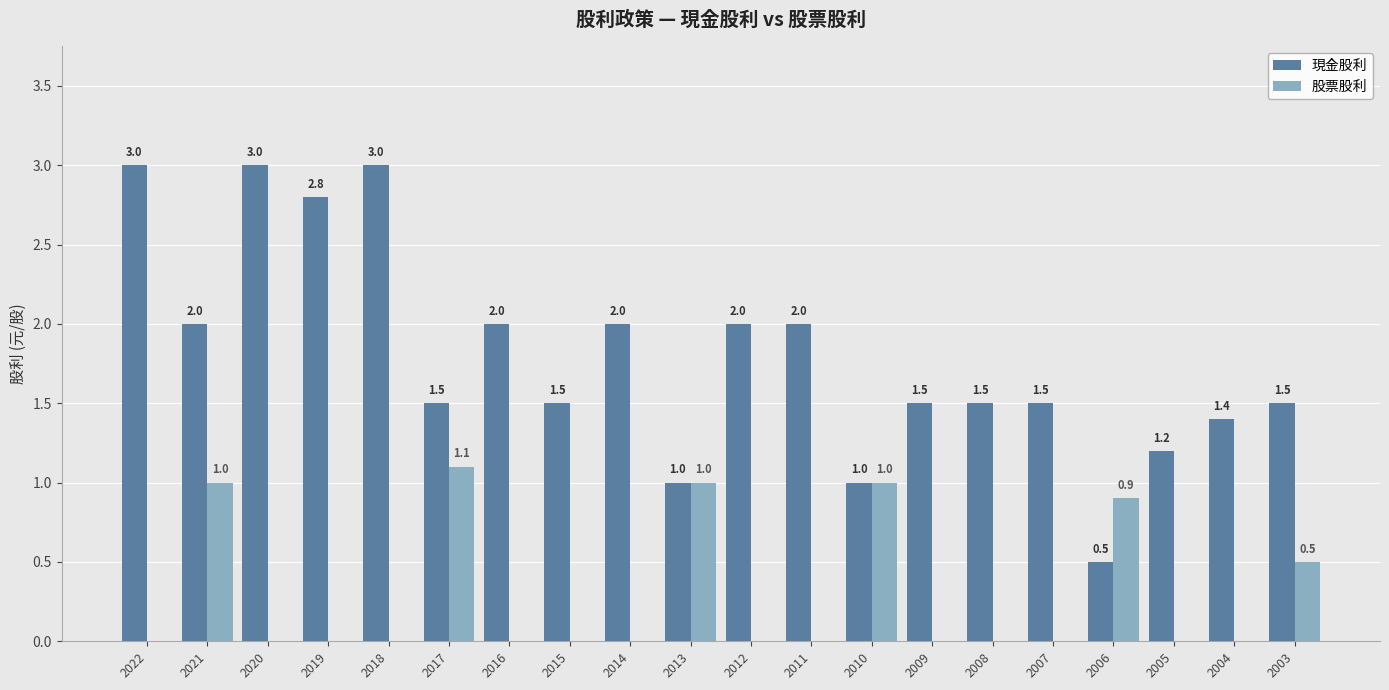

Is it true that 股票股利 equals 0.0 at 2019?

True